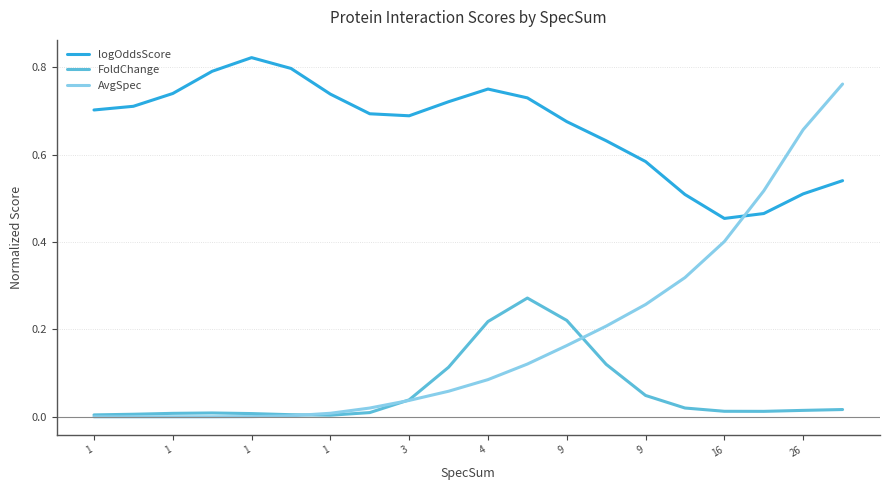

True or false: FoldChange and logOddsScore cross at least once.

False